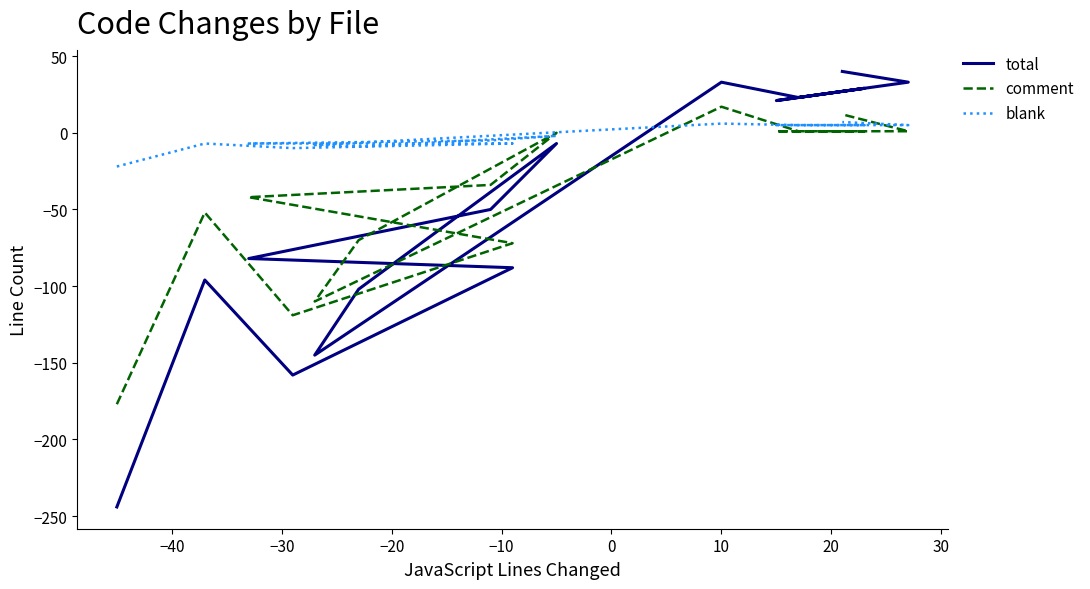

What is the lowest value of the comment series?

-177